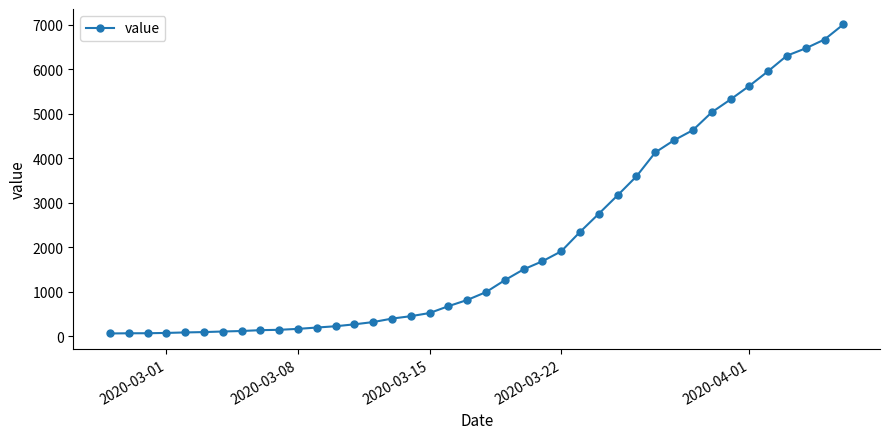

How many lines are shown in the chart?

1